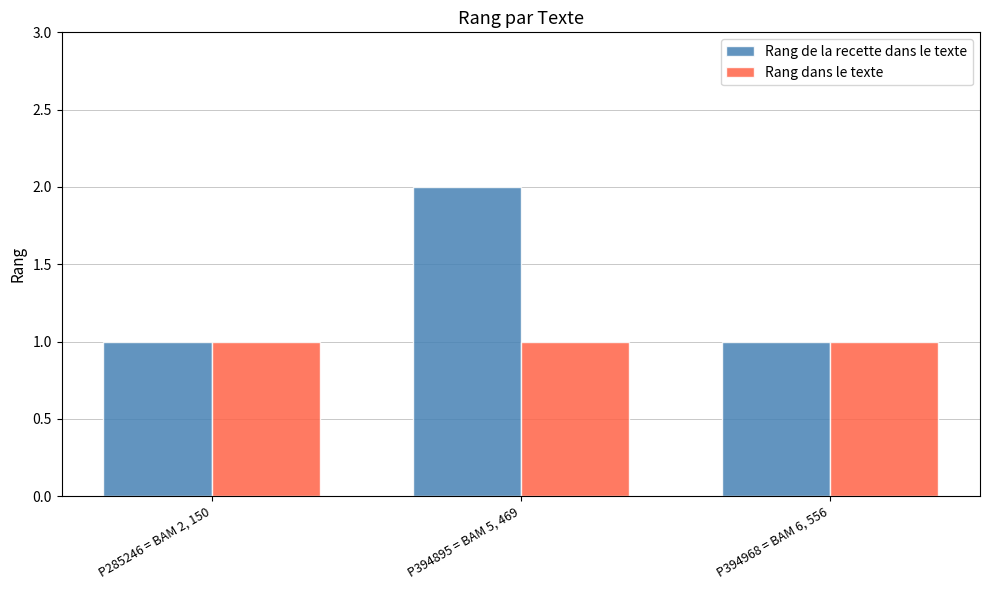

What is the difference between the Rang de la recette dans le texte values at P285246 = BAM 2, 150 and P394895 = BAM 5, 469?

1